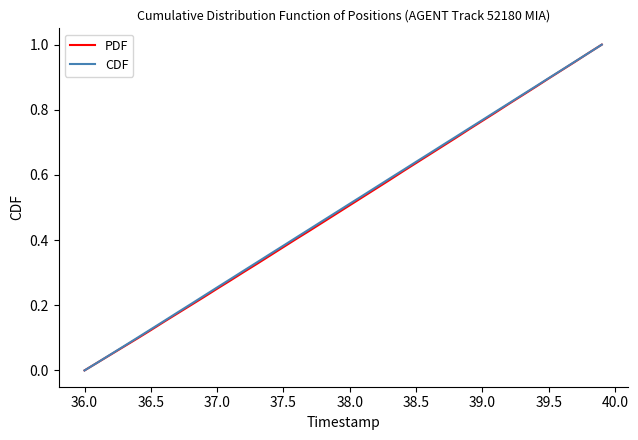

Is this an area chart (filled region under the line)?

No